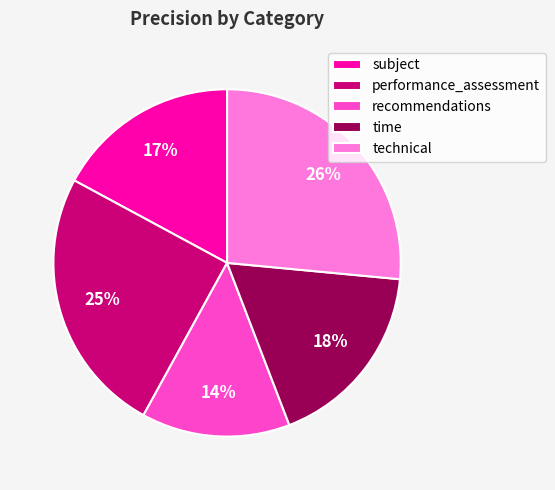

Count the number of slices in the pie.

5